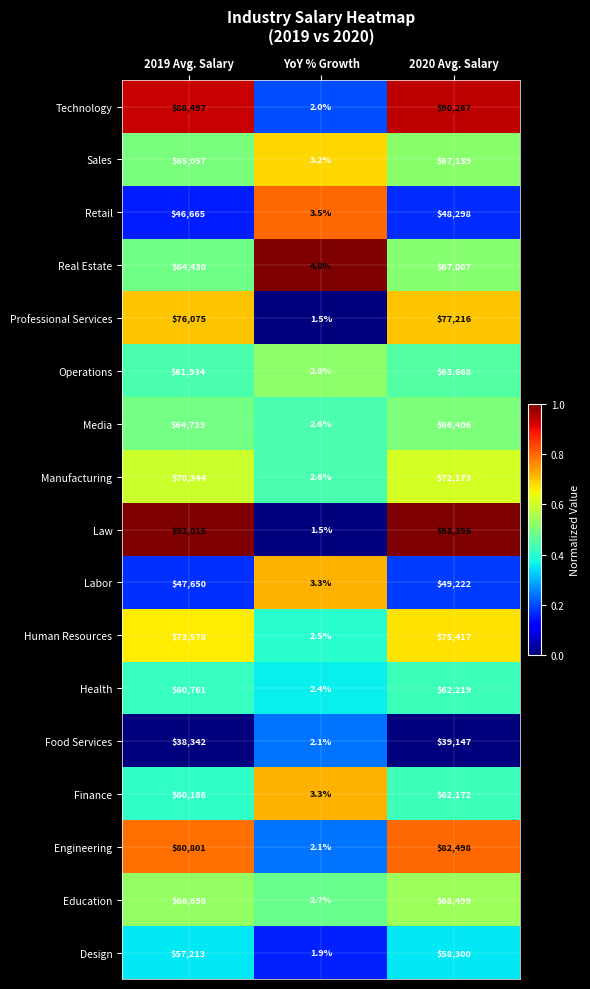

Which label corresponds to the smallest value in the chart?

YoY % Growth